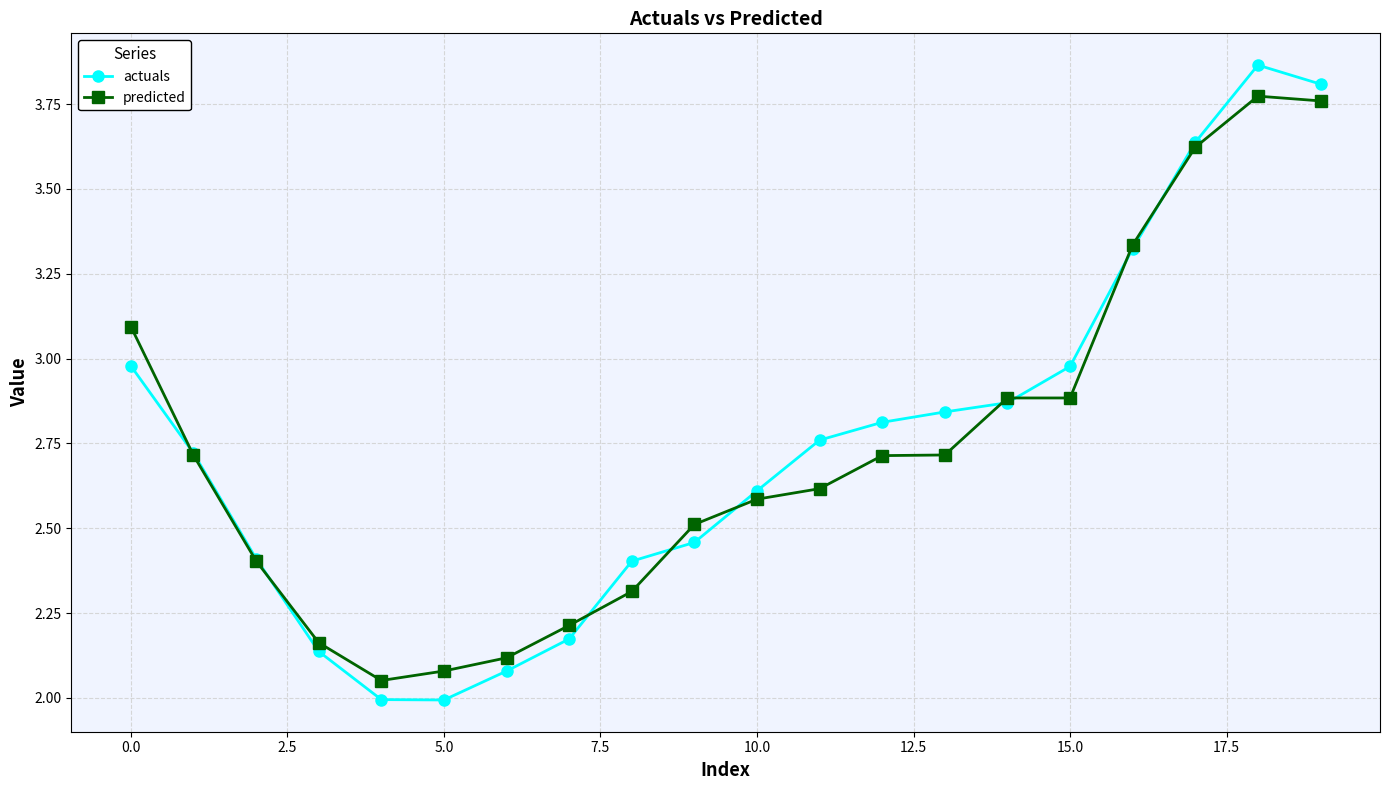

Rank the series by their maximum value, from highest to lowest.

actuals, predicted